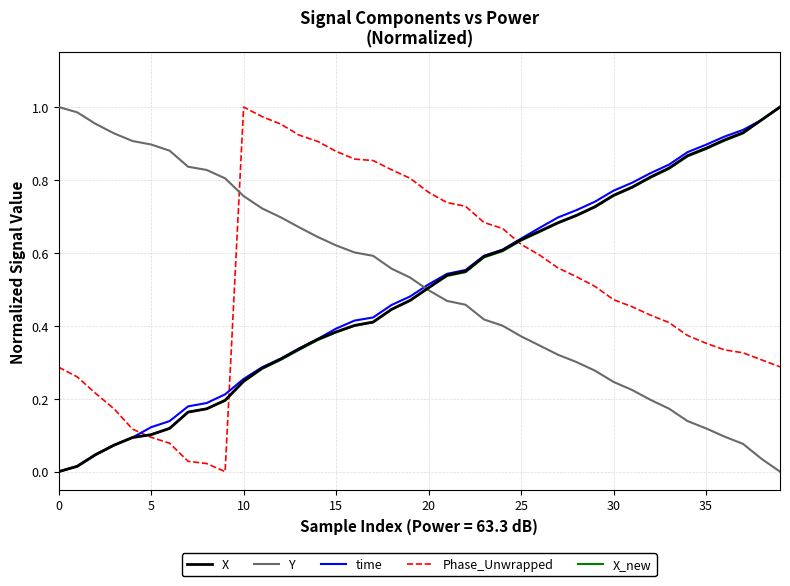

True or false: time has more than 1 points higher than both neighbors.

False